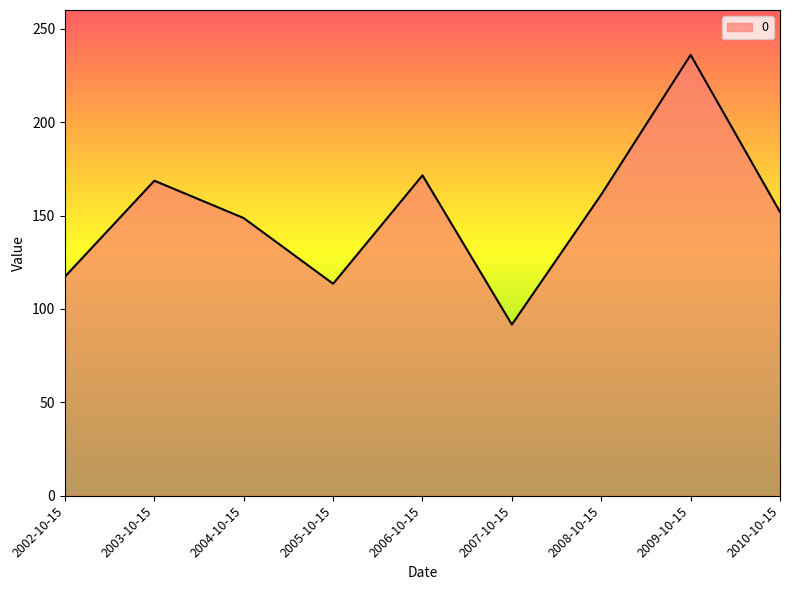

Which has a higher value, 2002-10-15 or 2005-10-15?

2002-10-15